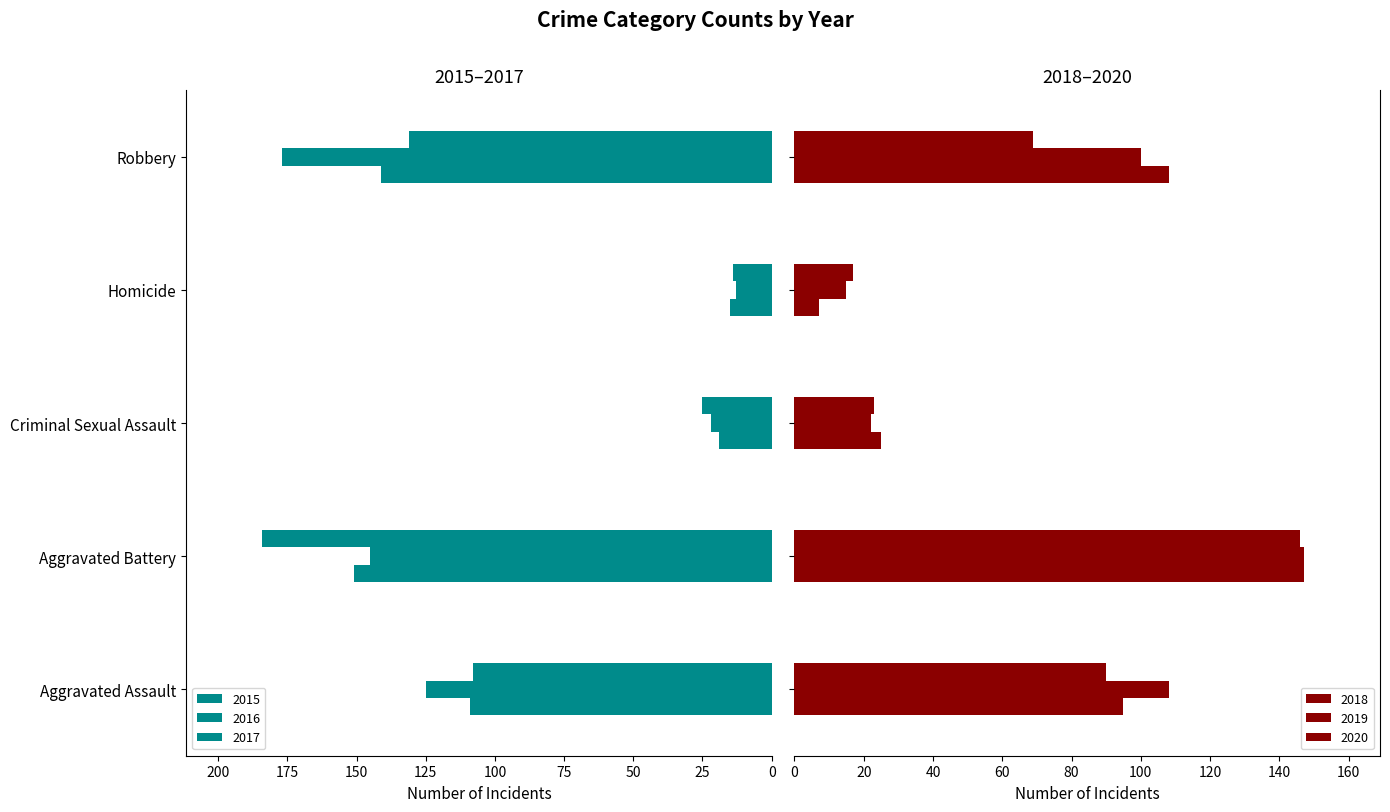

Reading right to left, what are all the values shown in this chart?

2015: Robbery=141	Homicide=15	Criminal Sexual Assault=19	Aggravated Battery=151	Aggravated Assault=109
2016: Robbery=177	Homicide=13	Criminal Sexual Assault=22	Aggravated Battery=145	Aggravated Assault=125
2017: Robbery=131	Homicide=14	Criminal Sexual Assault=25	Aggravated Battery=184	Aggravated Assault=108
2018: Robbery=108	Homicide=7	Criminal Sexual Assault=25	Aggravated Battery=147	Aggravated Assault=95
2019: Robbery=100	Homicide=15	Criminal Sexual Assault=22	Aggravated Battery=147	Aggravated Assault=108
2020: Robbery=69	Homicide=17	Criminal Sexual Assault=23	Aggravated Battery=146	Aggravated Assault=90